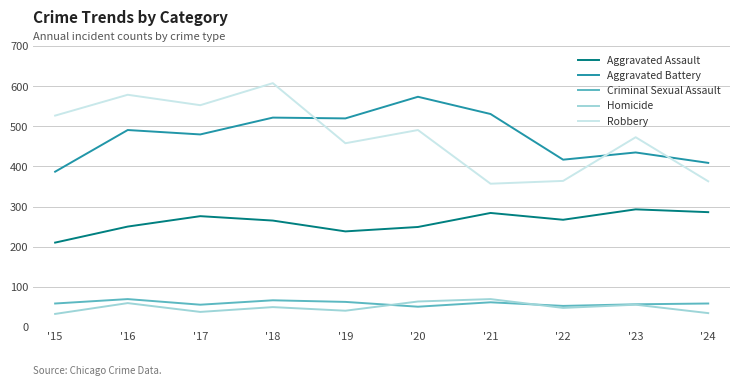

Does the chart display data point markers on the line(s)?

No